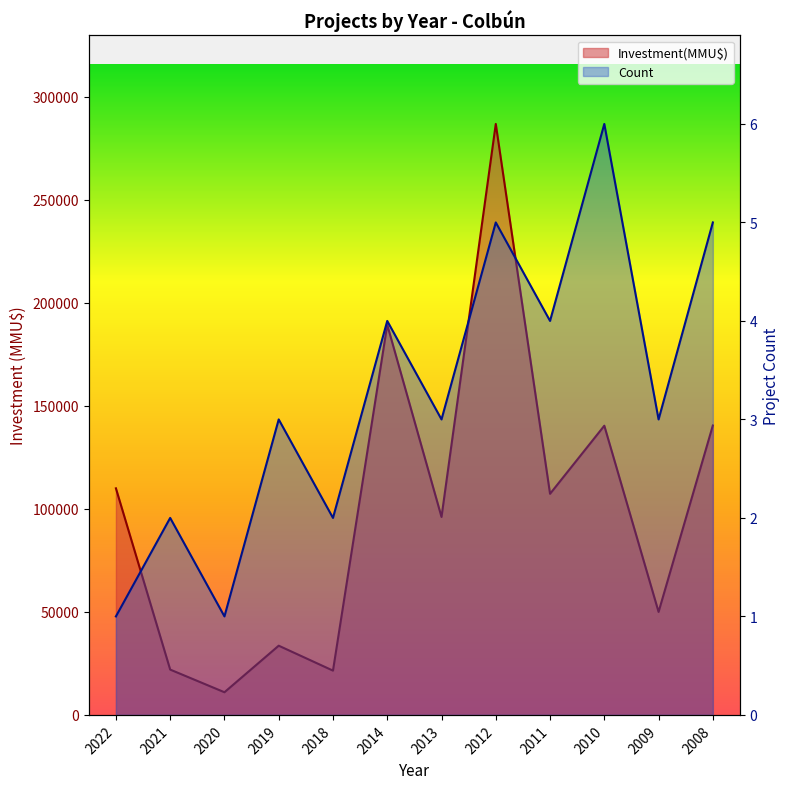

At which category is the sum across all series the highest?

2012